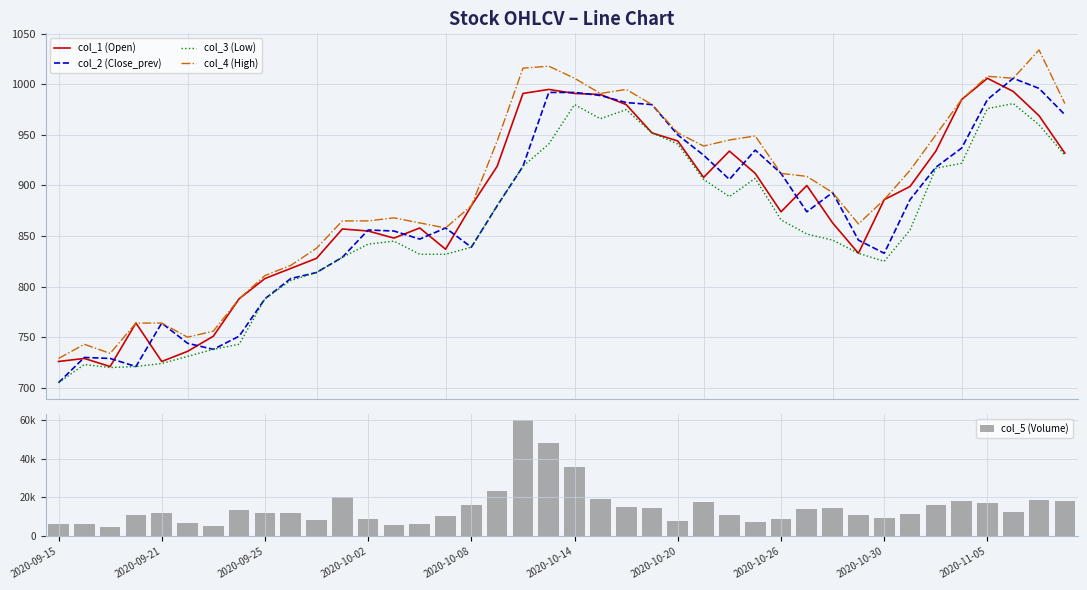

What is the maximum value for col_3 (Low)?

981